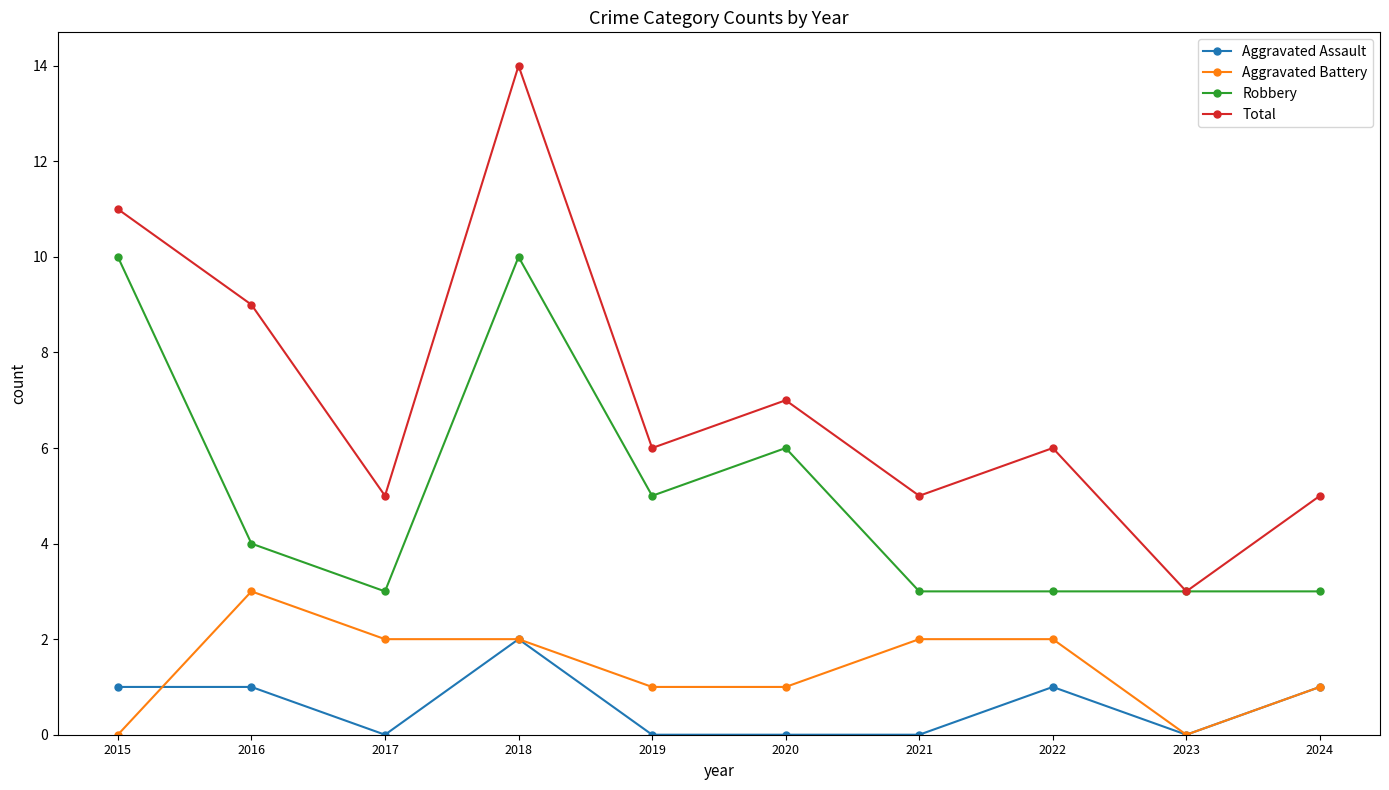

What is the greatest value displayed?

14